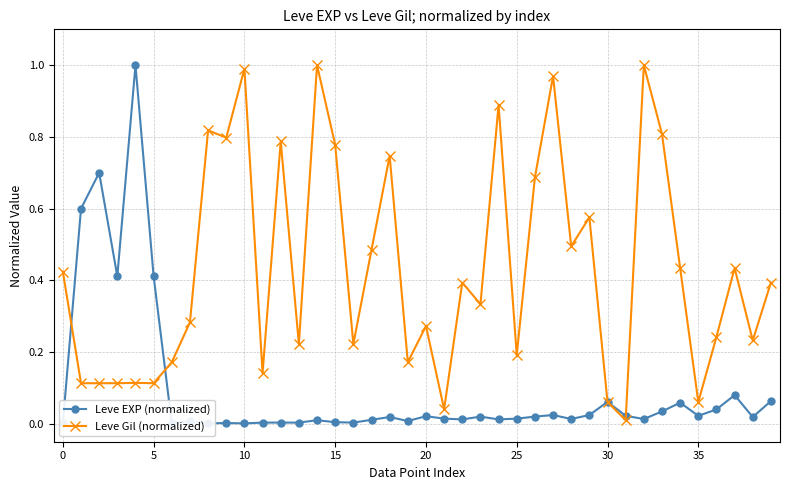

True or false: Leve Gil (normalized) has more than 1 points higher than both neighbors.

True